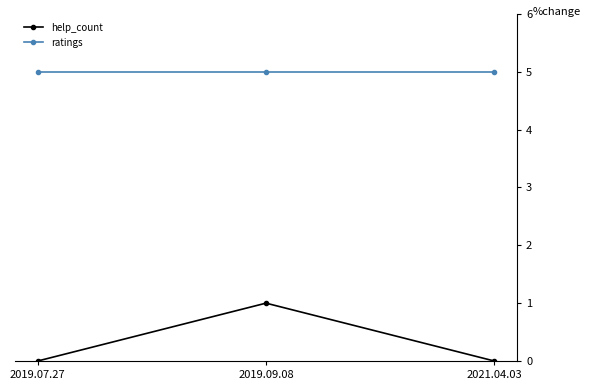

The value of help_count at 2019.07.27 is 0. True or false?

True